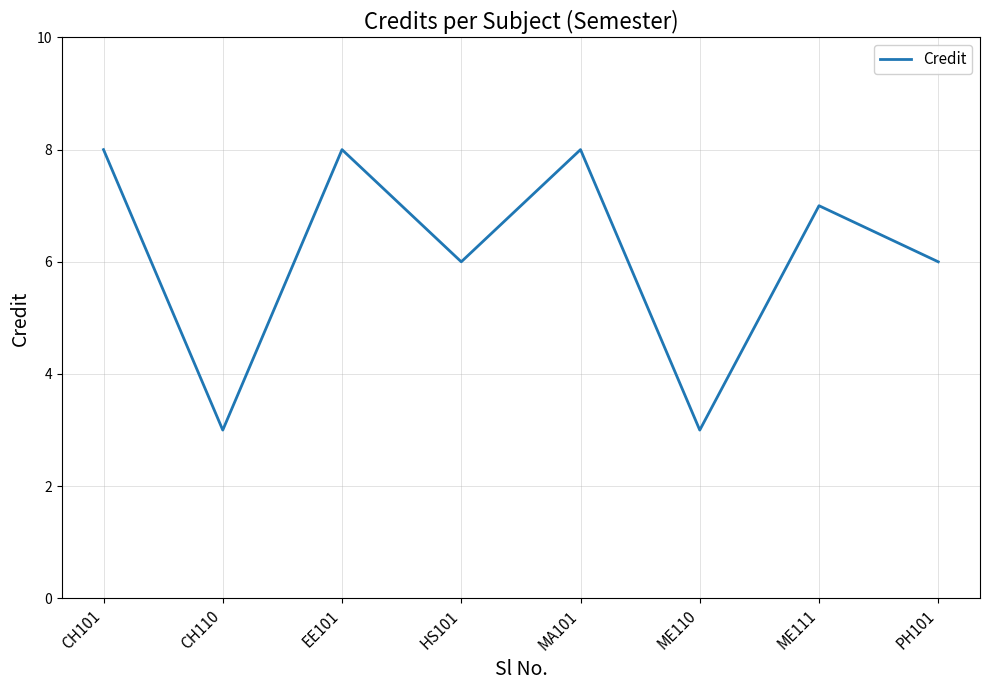

Where is the first local maximum?

EE101